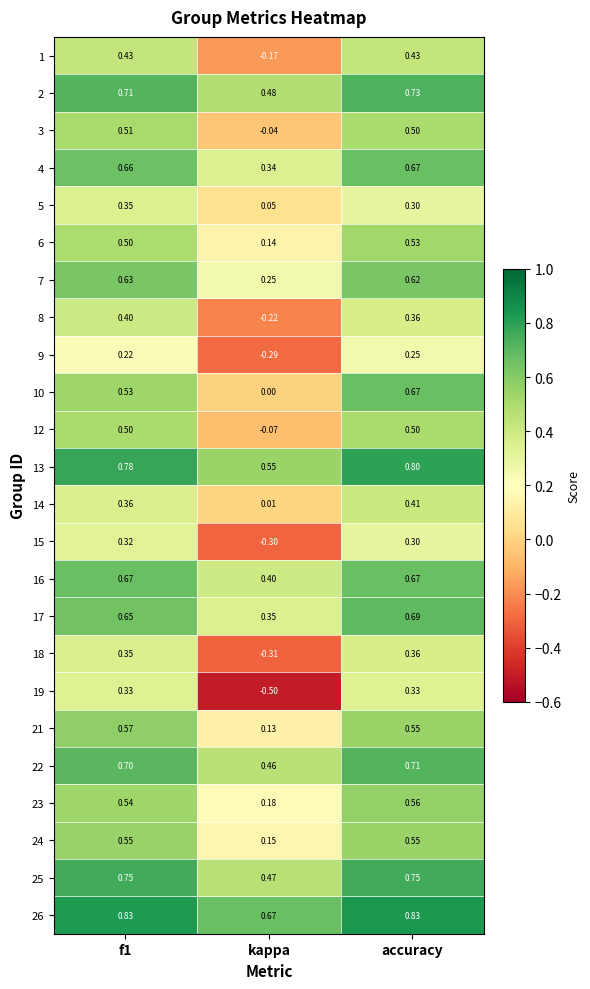

At which label is 24 closest to 0?

kappa